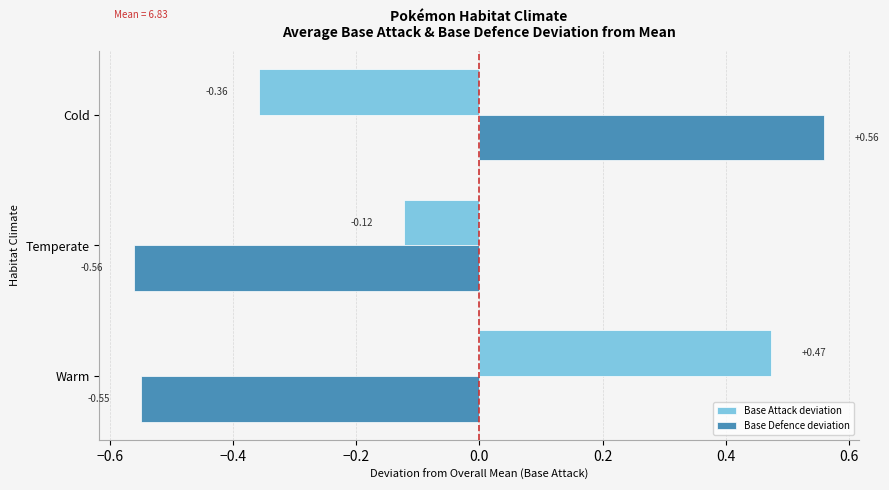

At which label does Base Attack deviation reach its peak?

Warm